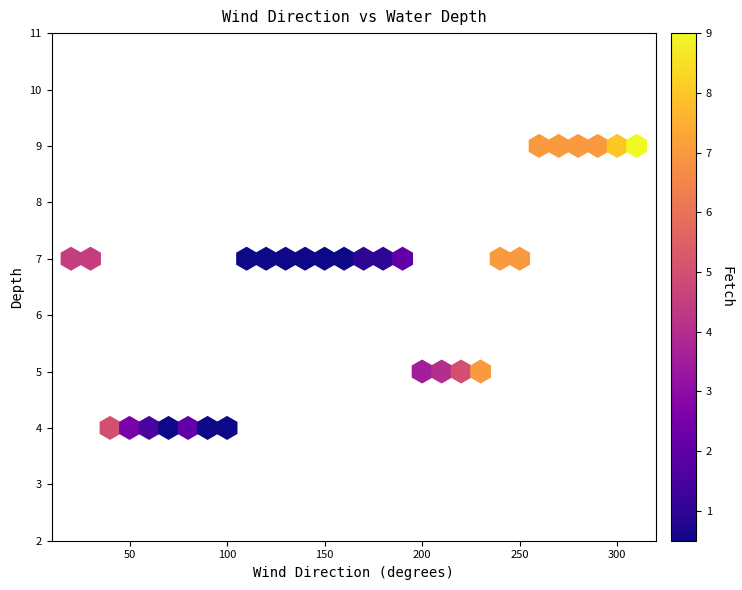

What is the range of X values (max minus min)?

290